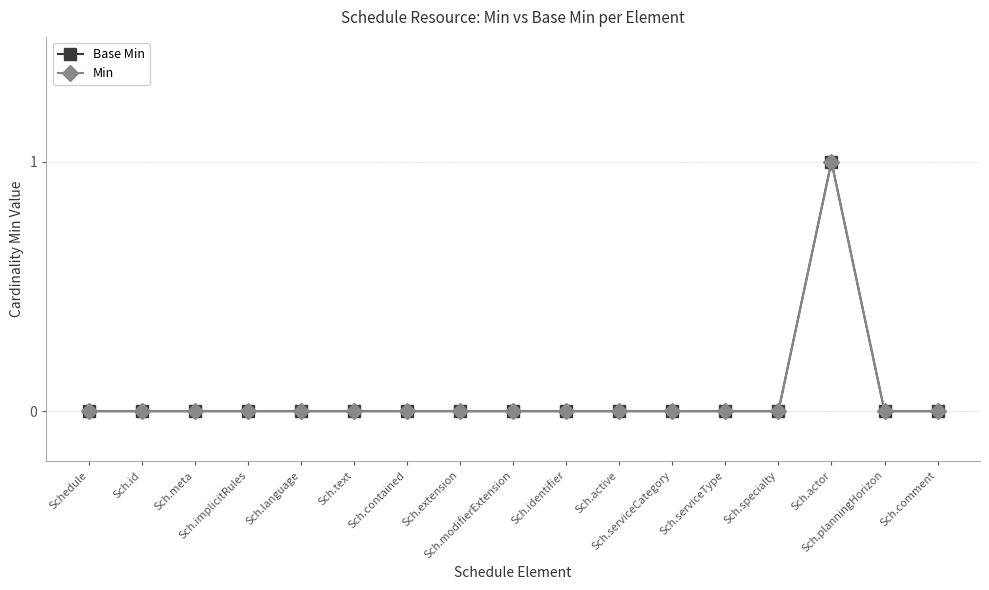

Is this an area chart (filled region under the line)?

No